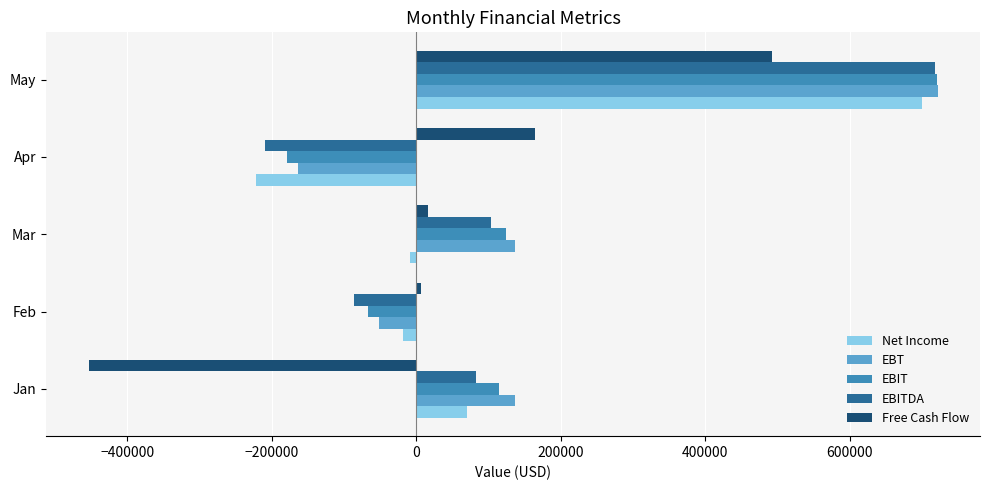

Is it true that EBITDA equals 26613.8 at Jan?

False